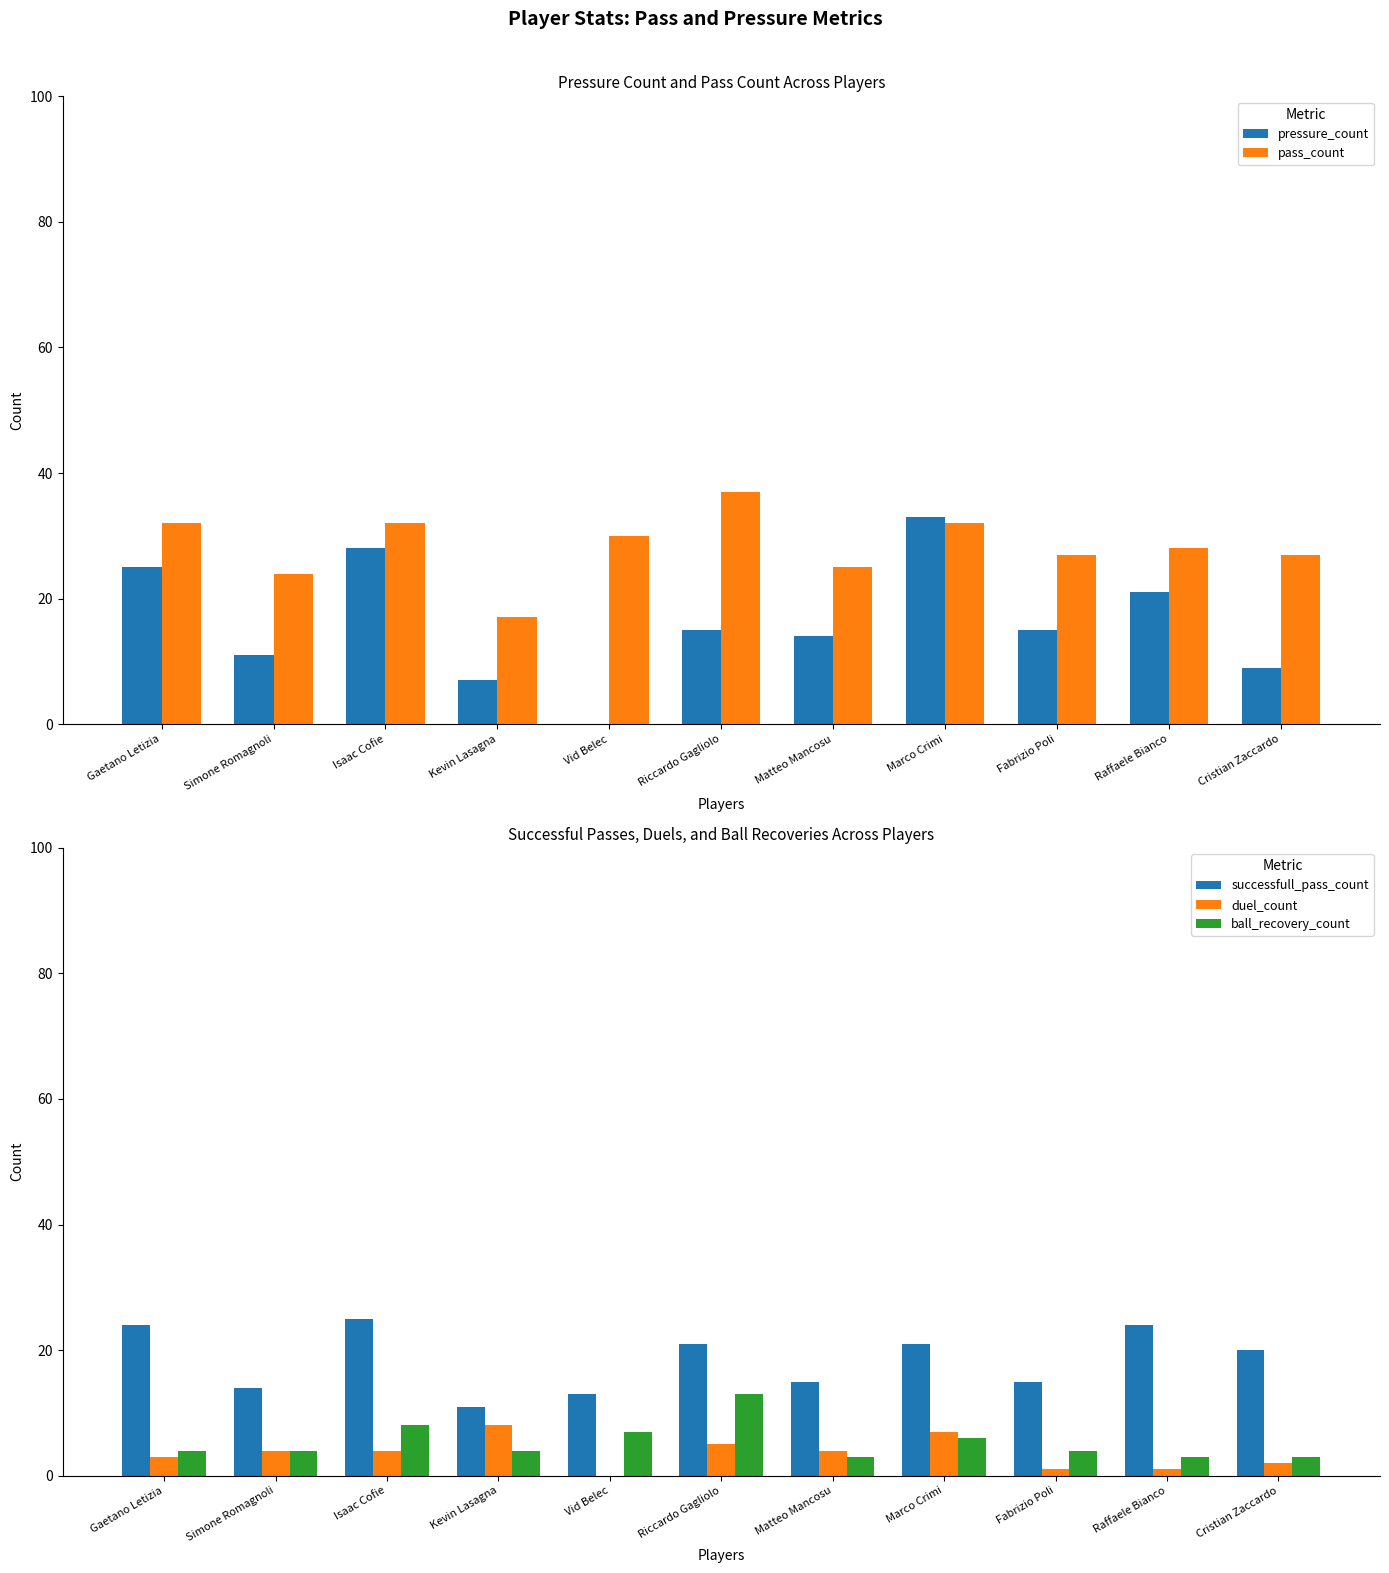

What is the label of the 4th bar from the left?

Kevin Lasagna